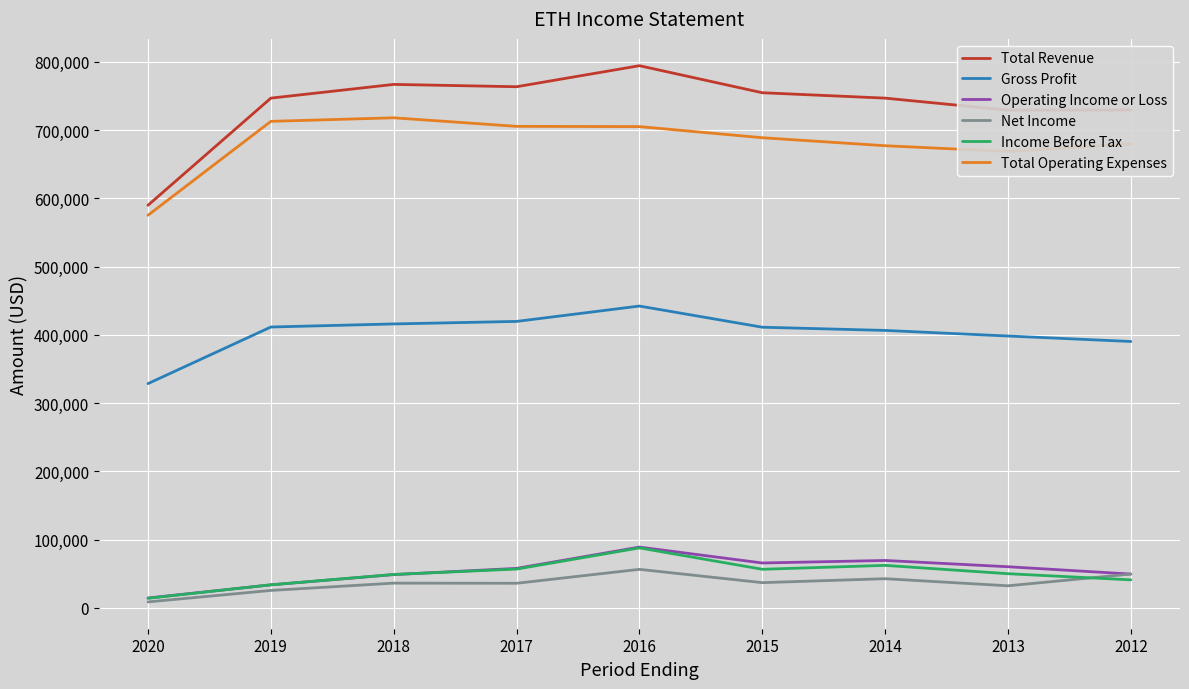

The value of Income Before Tax at 2013 is 50200. True or false?

True